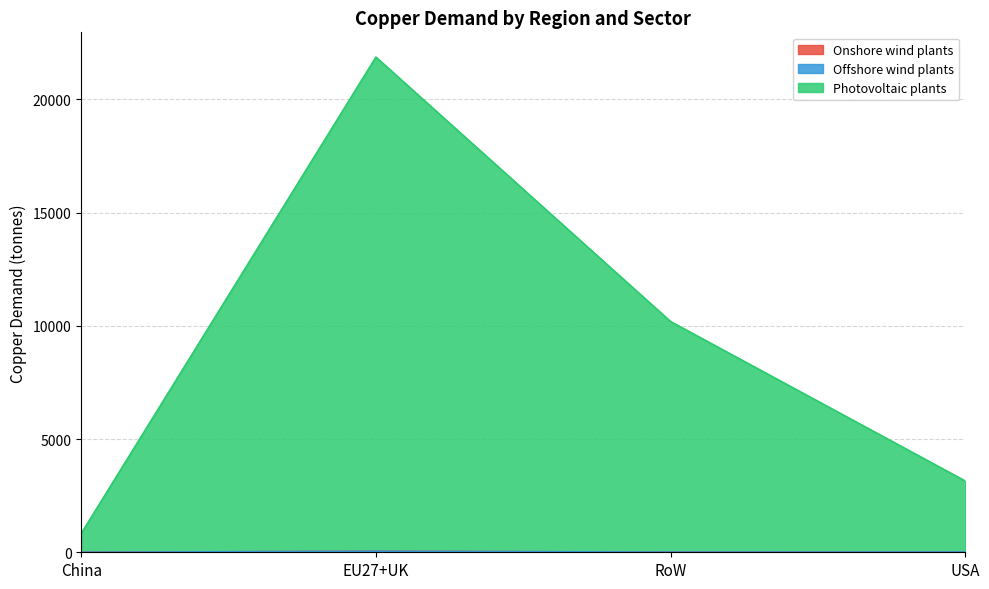

What is the highest value of the Copper total series?

21817.3